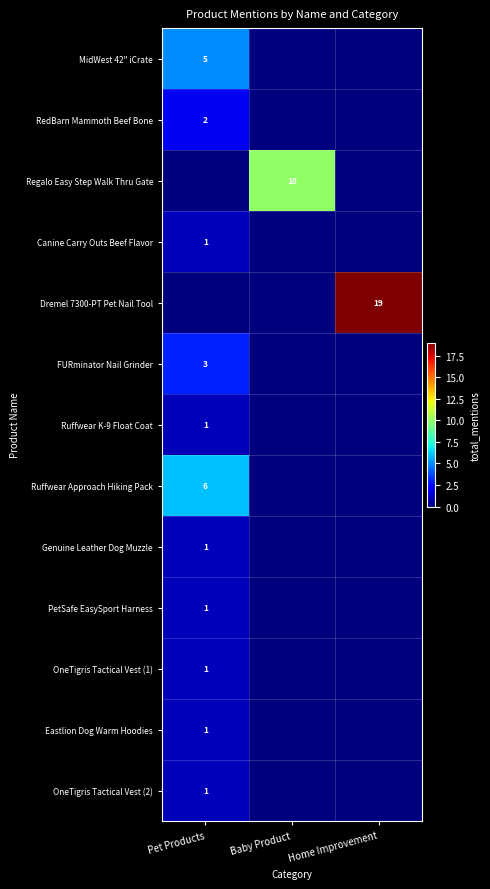

Is it true that Canine Carry Outs Beef Flavor equals 1 at Pet Products?

True